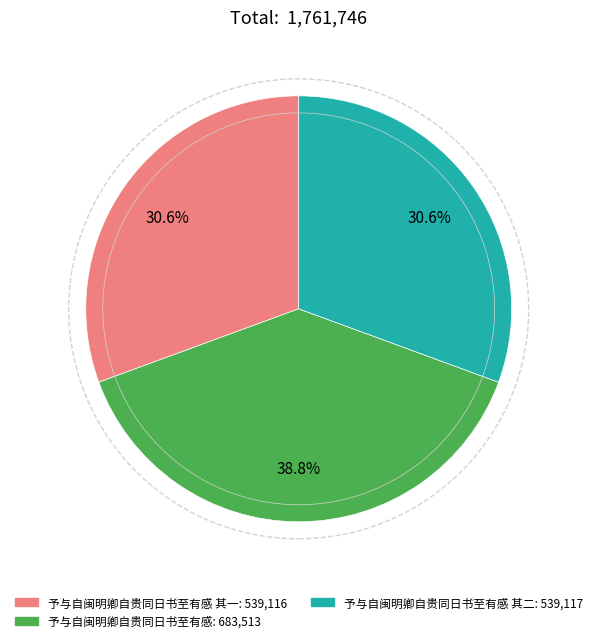

Does any single category account for the majority?

No